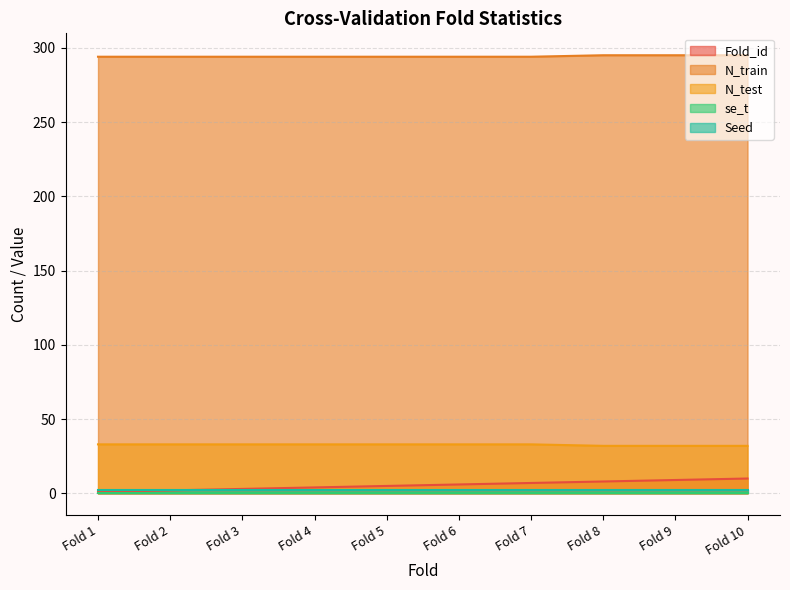

True or false: N_train and Fold_id intersect in this chart.

False